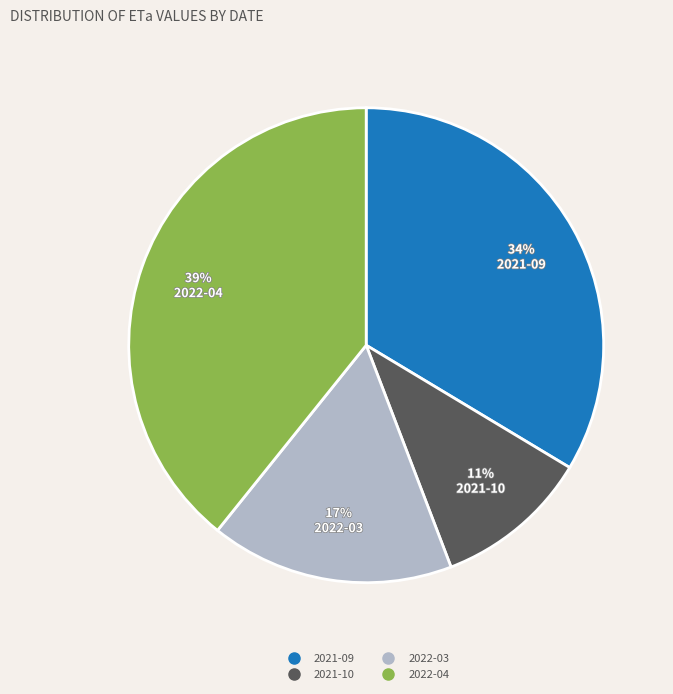

Is there any slice that represents more than half of the pie?

No